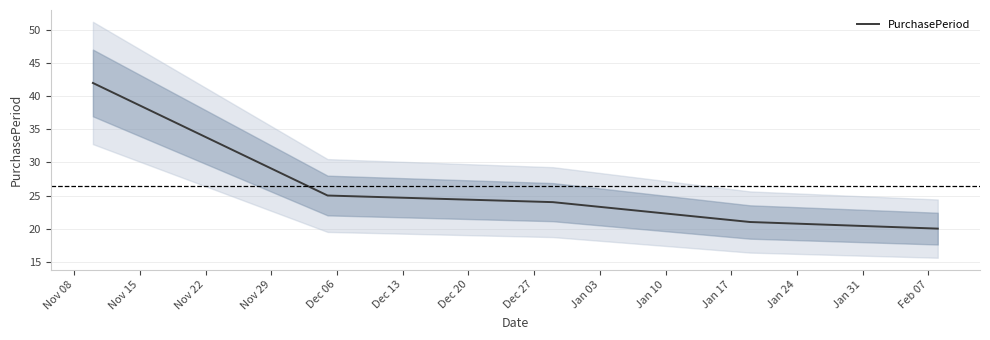

What is the lowest value of the PurchasePeriod series?

20